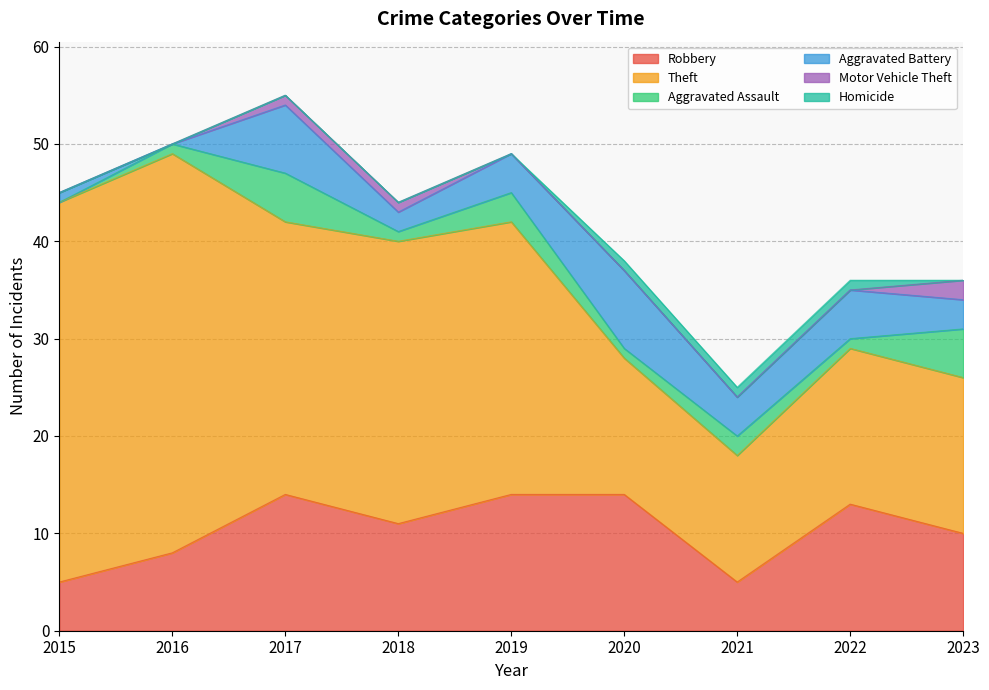

How many series are shown in this chart?

6